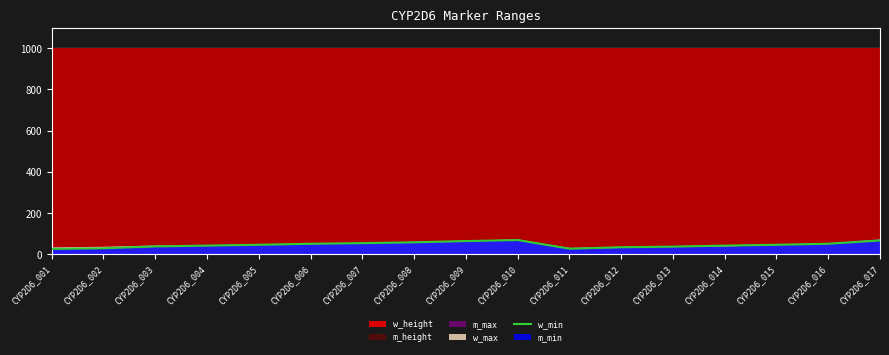

Rank the categories by value from highest to lowest.

CYP2D6_010, CYP2D6_017, CYP2D6_009, CYP2D6_008, CYP2D6_007, CYP2D6_006, CYP2D6_016, CYP2D6_005, CYP2D6_015, CYP2D6_004, CYP2D6_014, CYP2D6_003, CYP2D6_013, CYP2D6_012, CYP2D6_002, CYP2D6_011, CYP2D6_001